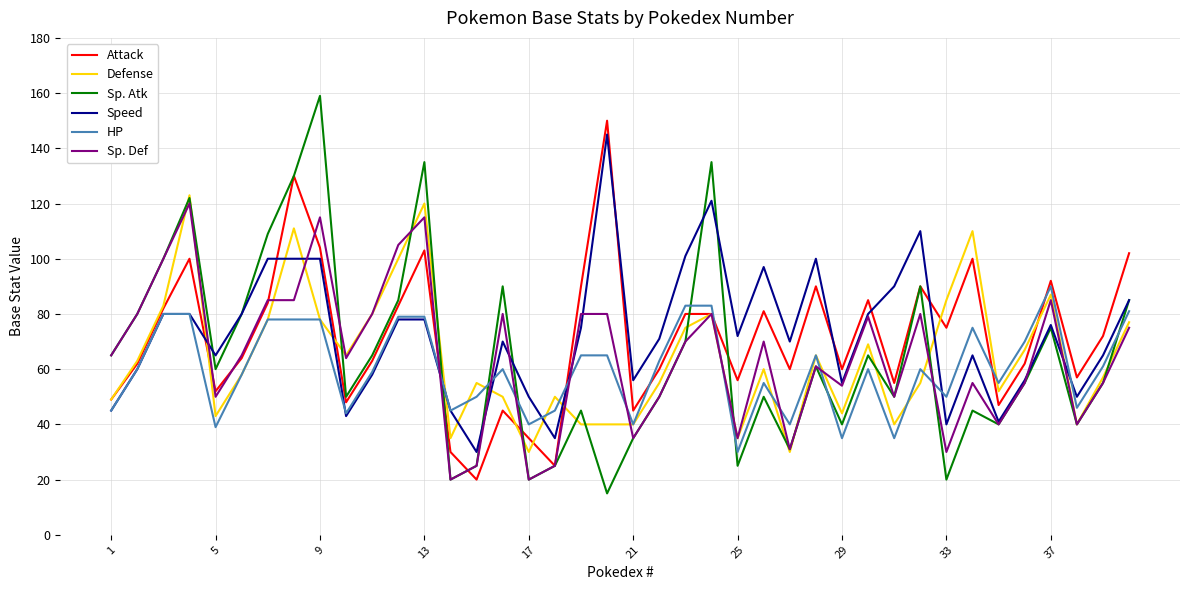

What is the minimum value shown in the chart?

15